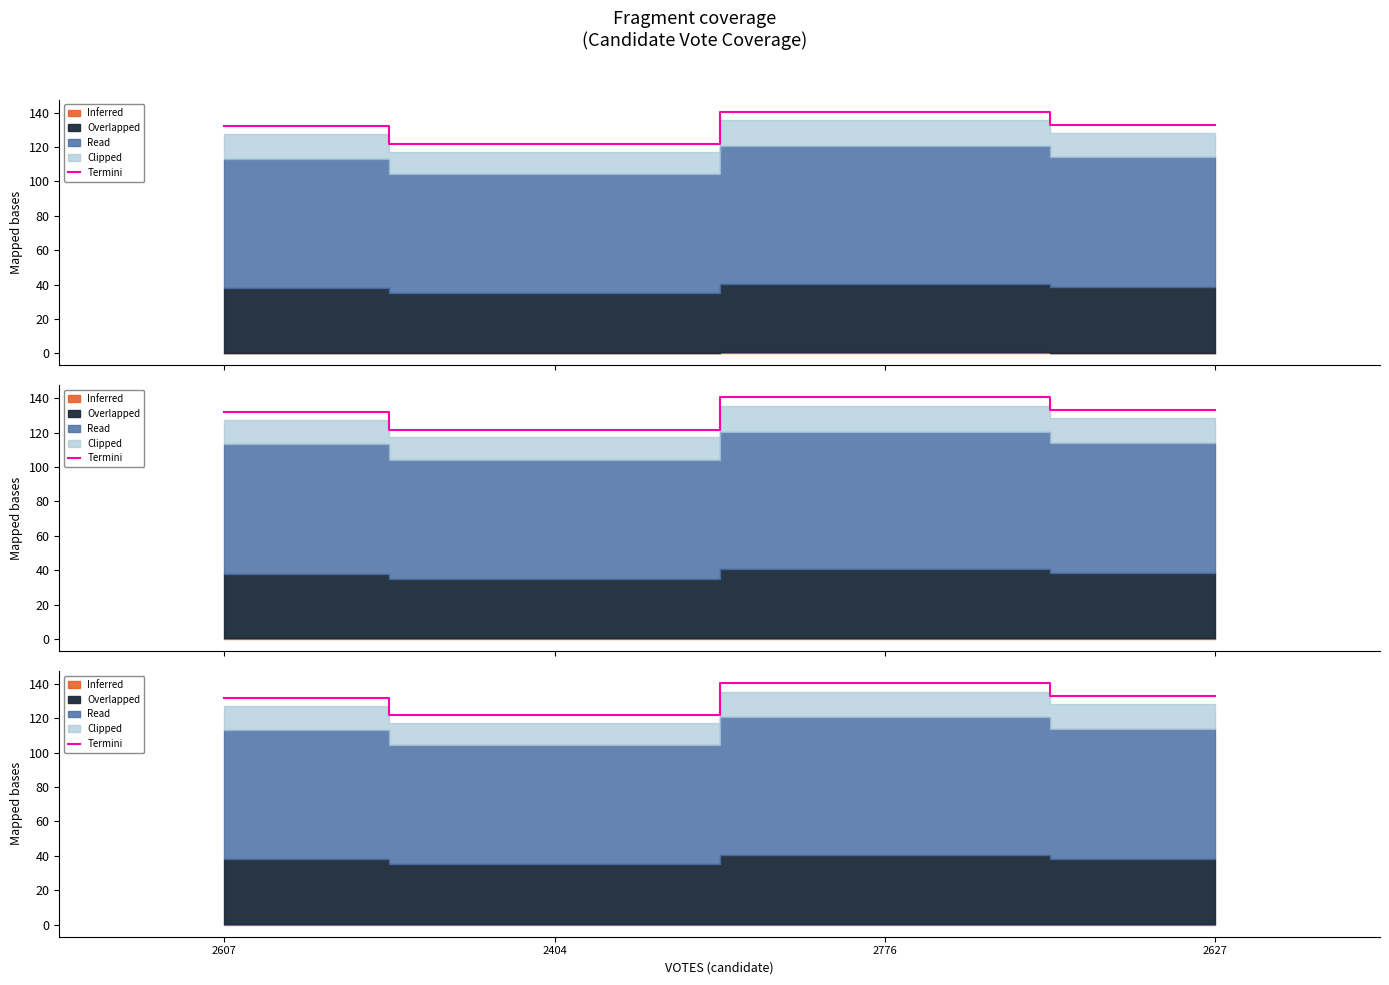

Does the chart have visible grid lines?

No